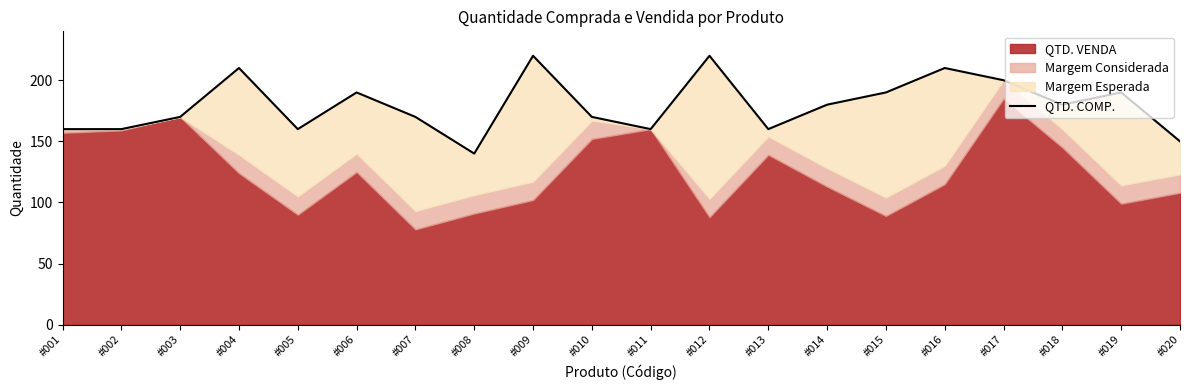

What is the minimum value shown in the chart?

140